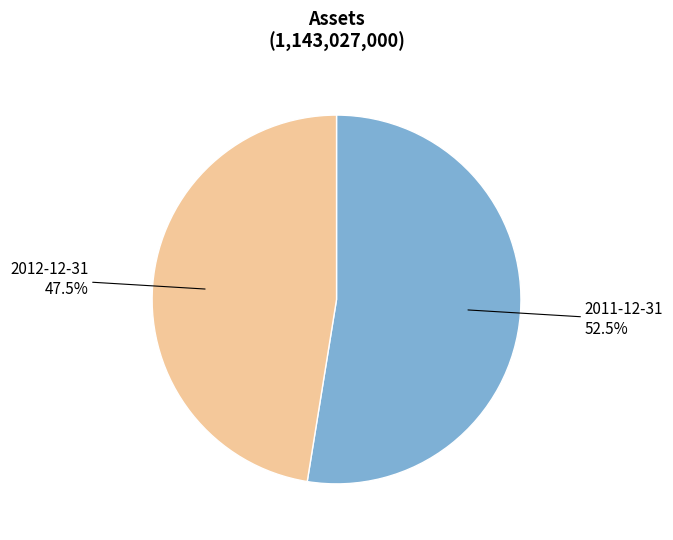

Approximately how many times larger is the value at 2012-12-31 compared to 2011-12-31?

0.9